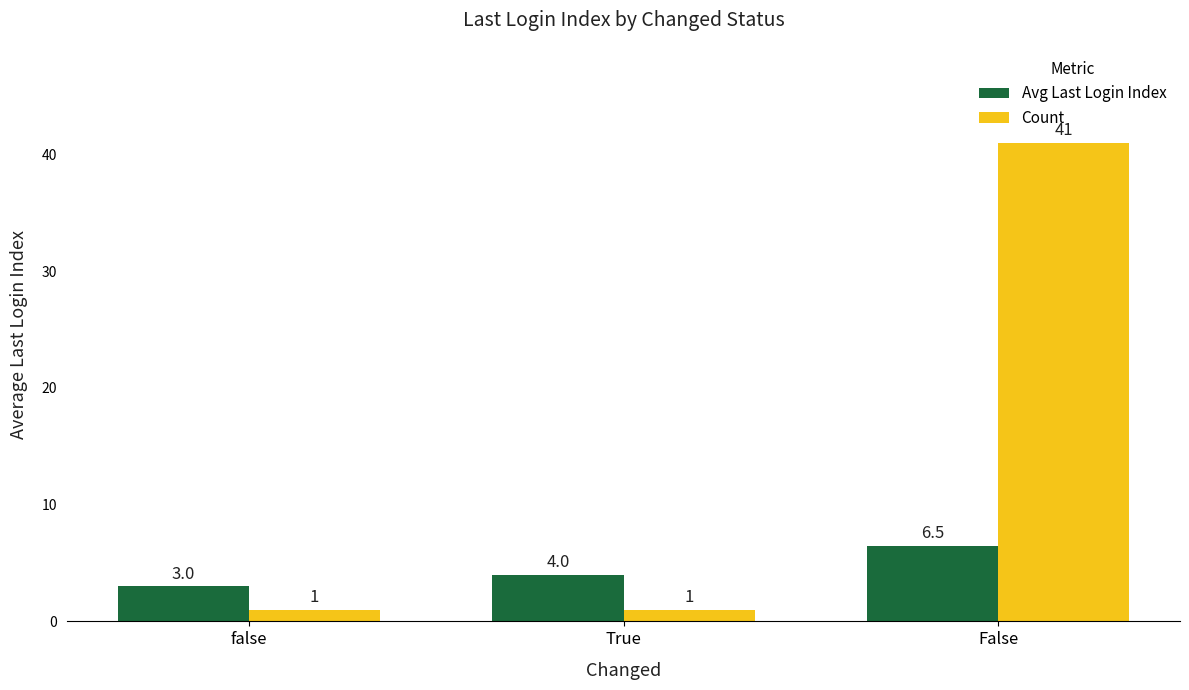

How many values in the Count series exceed 1?

1